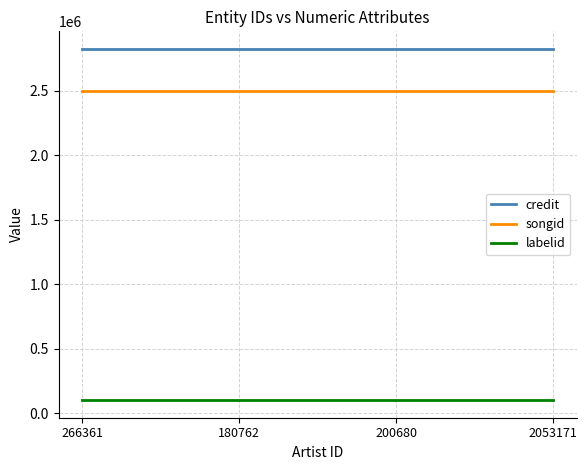

What is the minimum value shown in the chart?

102281